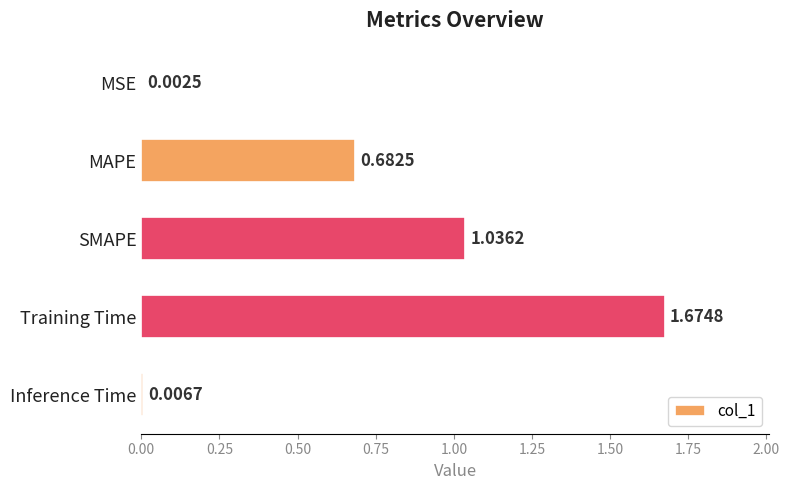

Are the bars horizontal?

Yes